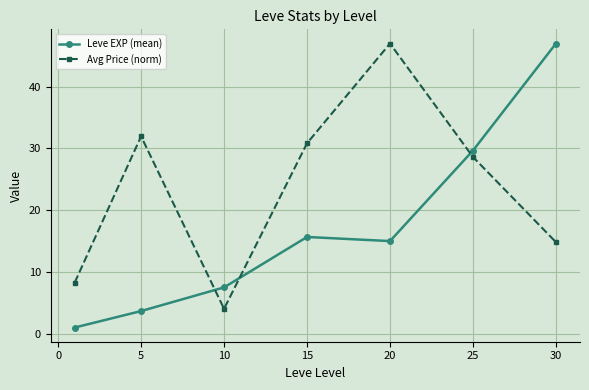

Does the chart have visible grid lines?

Yes